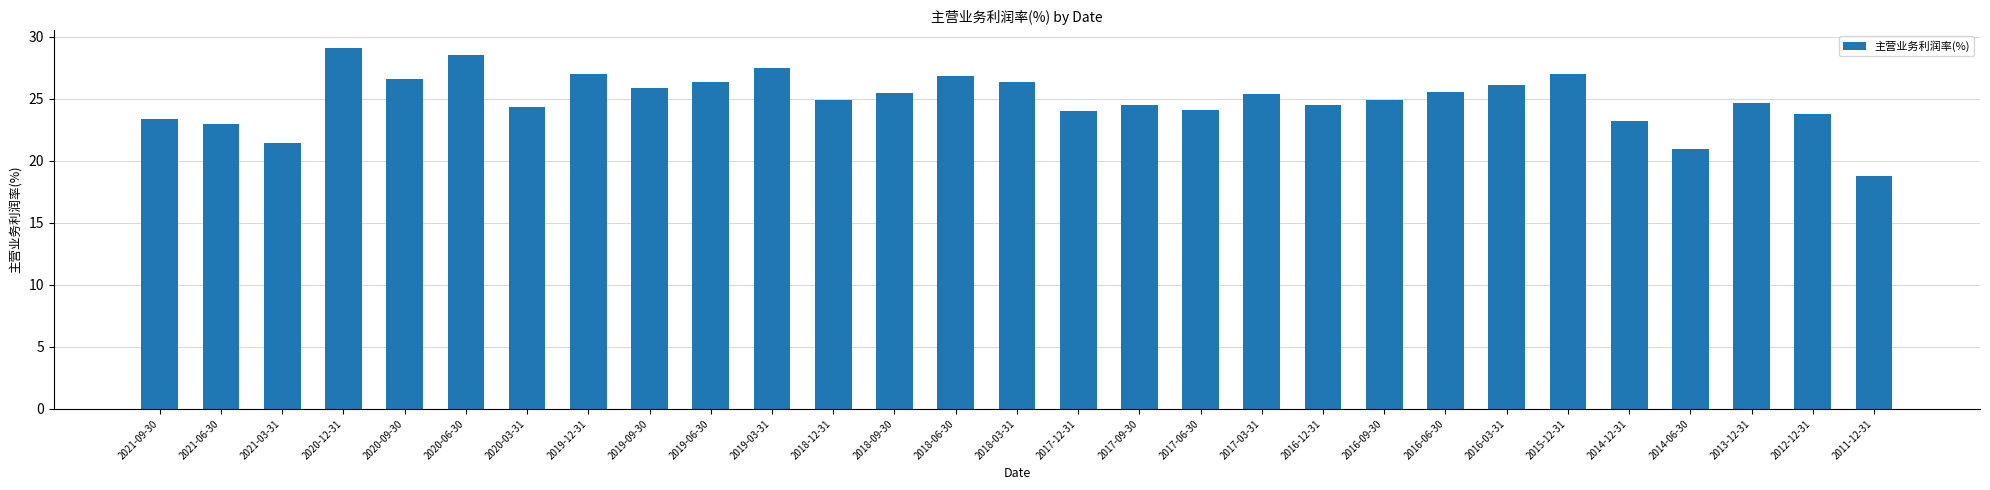

Which category has the highest value across all series?

2020-12-31